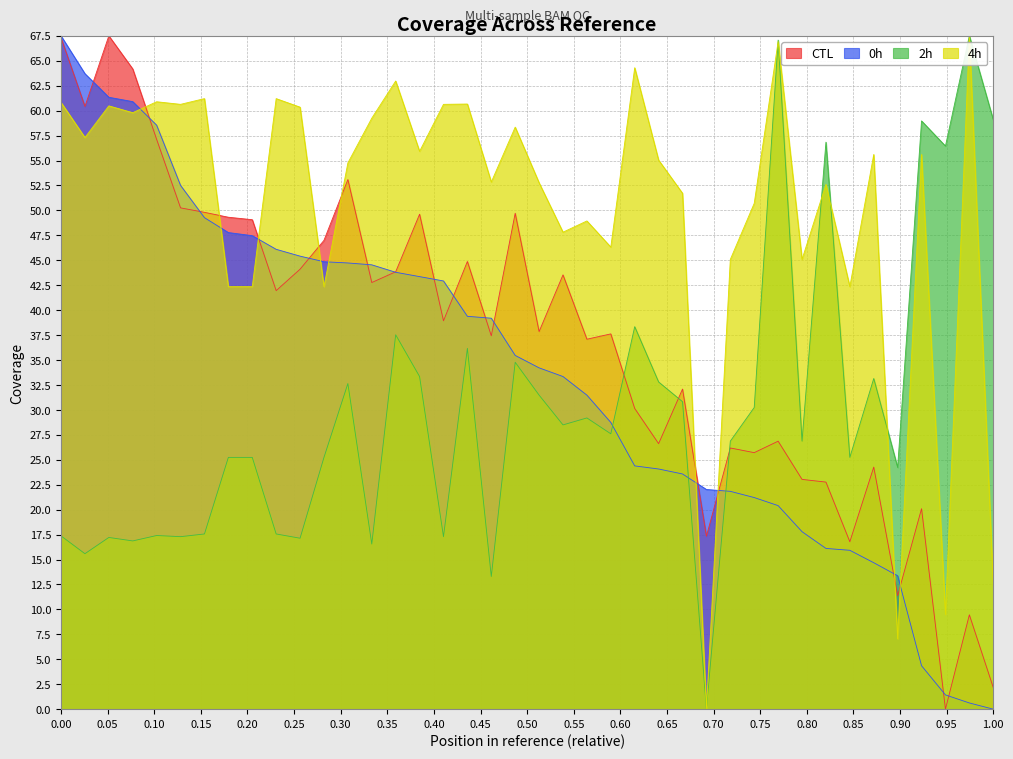

Which series has the largest total across all categories?

4h